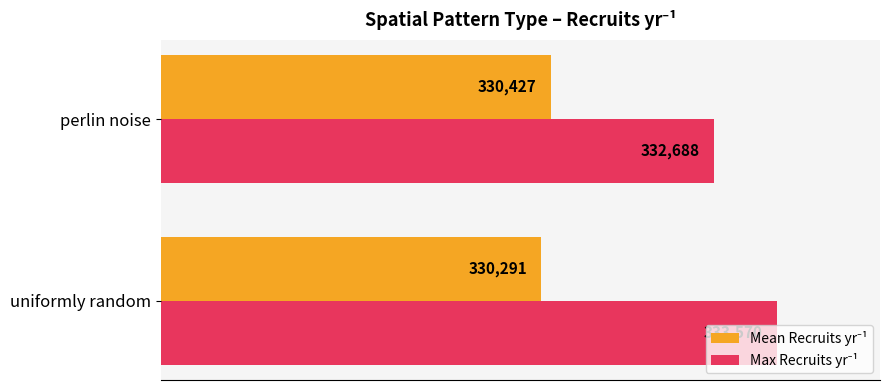

Which label corresponds to the smallest value in the chart?

uniformly random